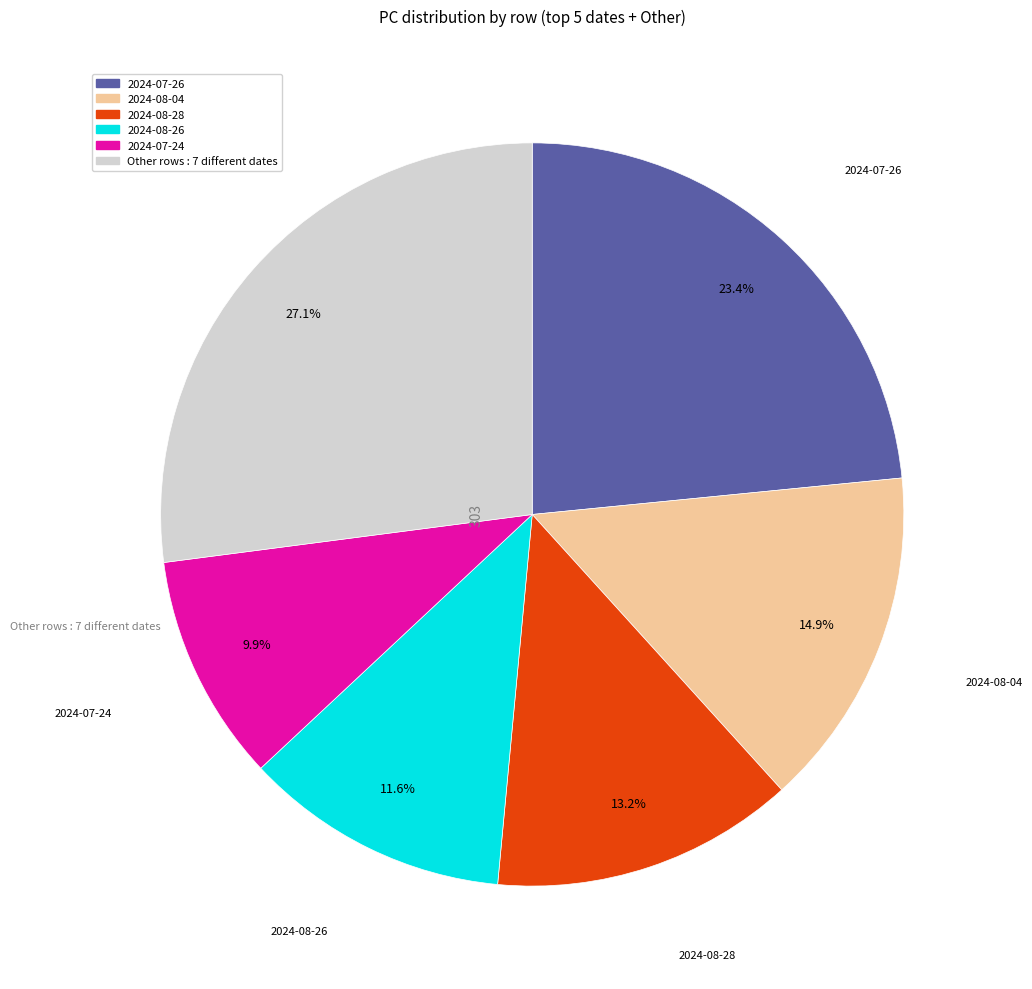

Does any single category account for the majority?

No